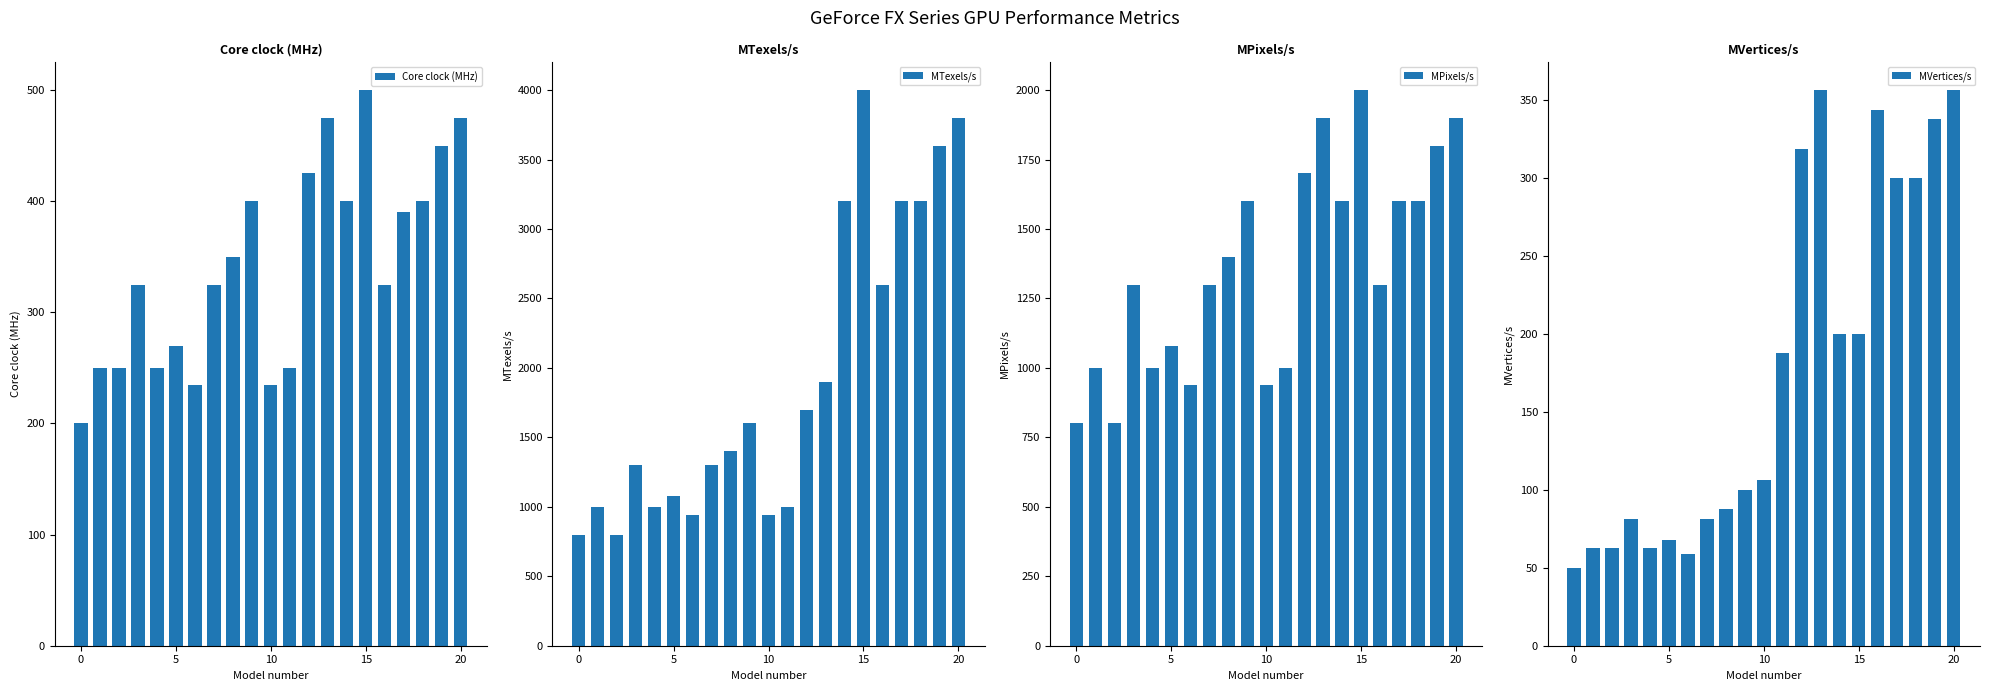

The value of MVertices/s at 13 is 518.3. True or false?

False